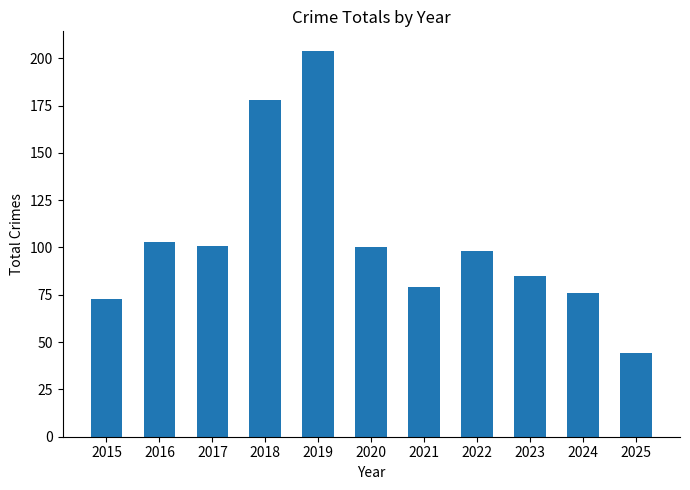

The value at 2021 is 79. True or false?

True